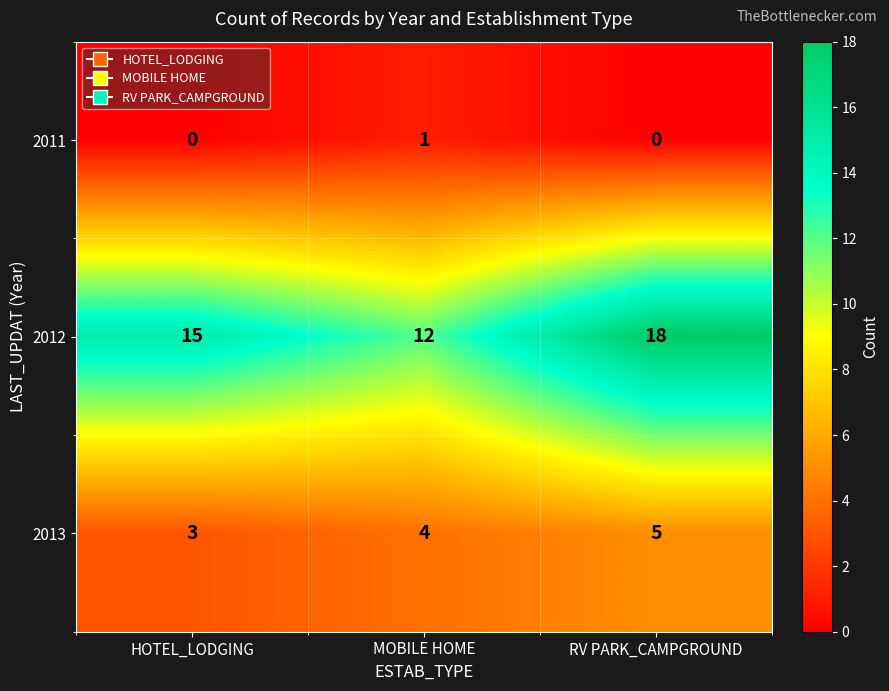

Reading right to left, transcribe all the data shown in this chart.

2011: 0	1	0
2012: 18	12	15
2013: 5	4	3